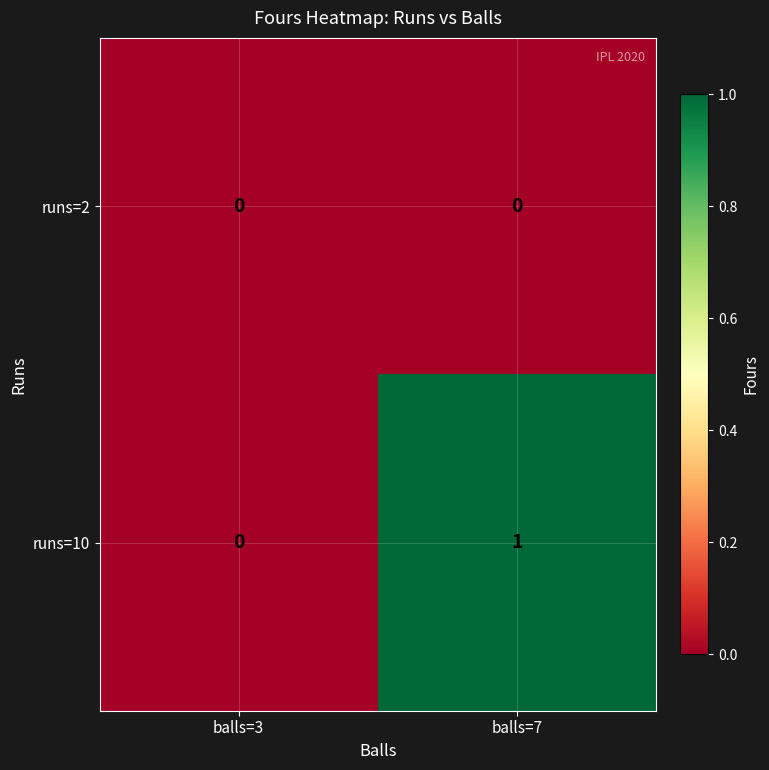

Which series has the largest total across all categories?

runs=10